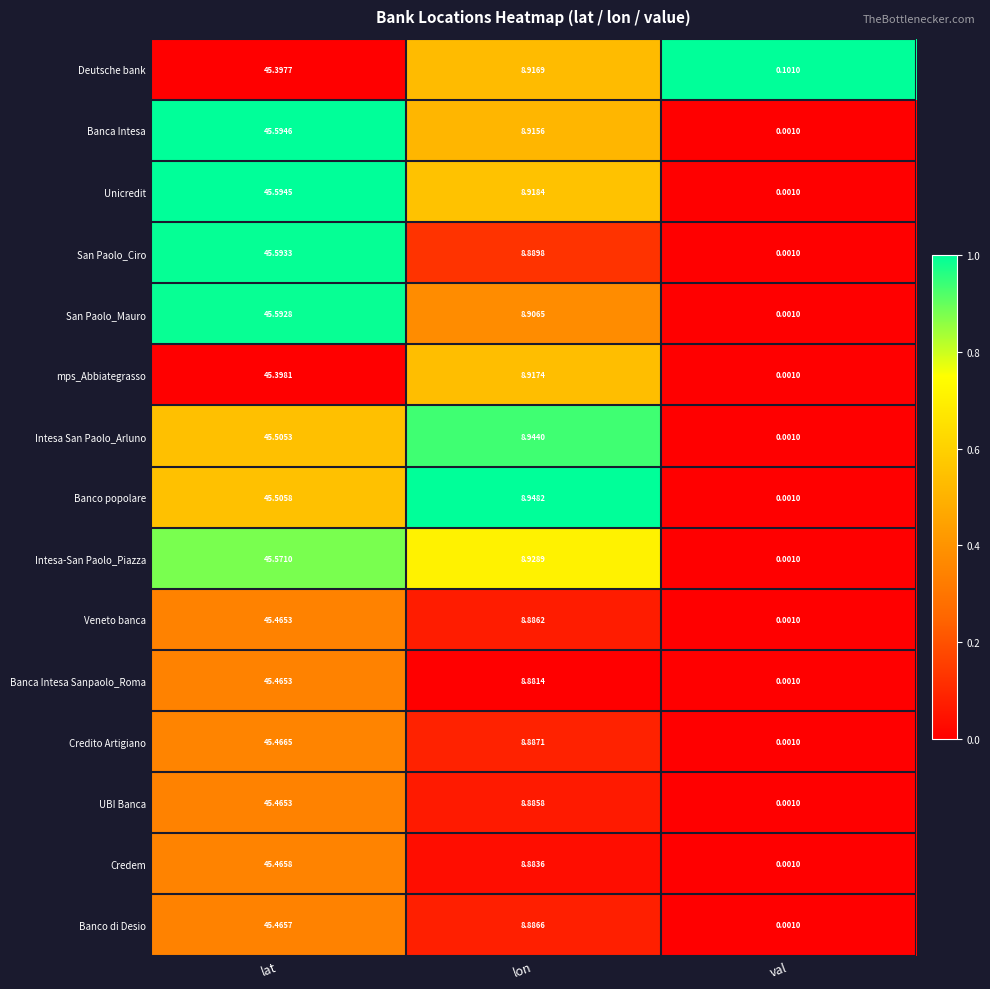

At which category is the sum across all series the highest?

lat